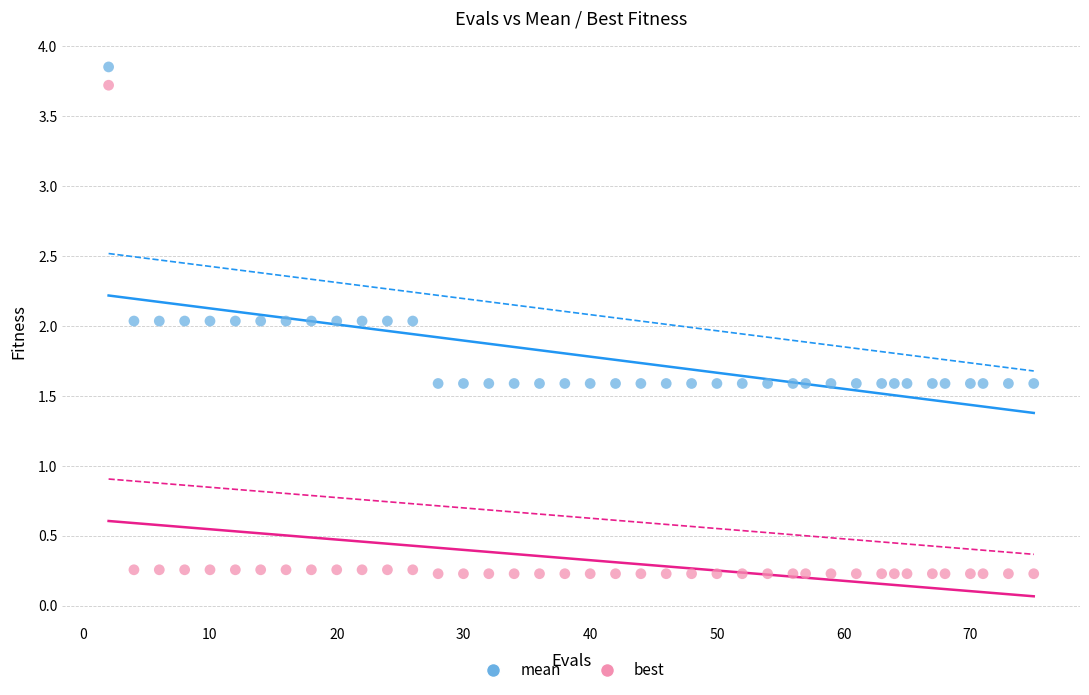

Across all data points, what is the range of Y values (max minus min)?

3.6